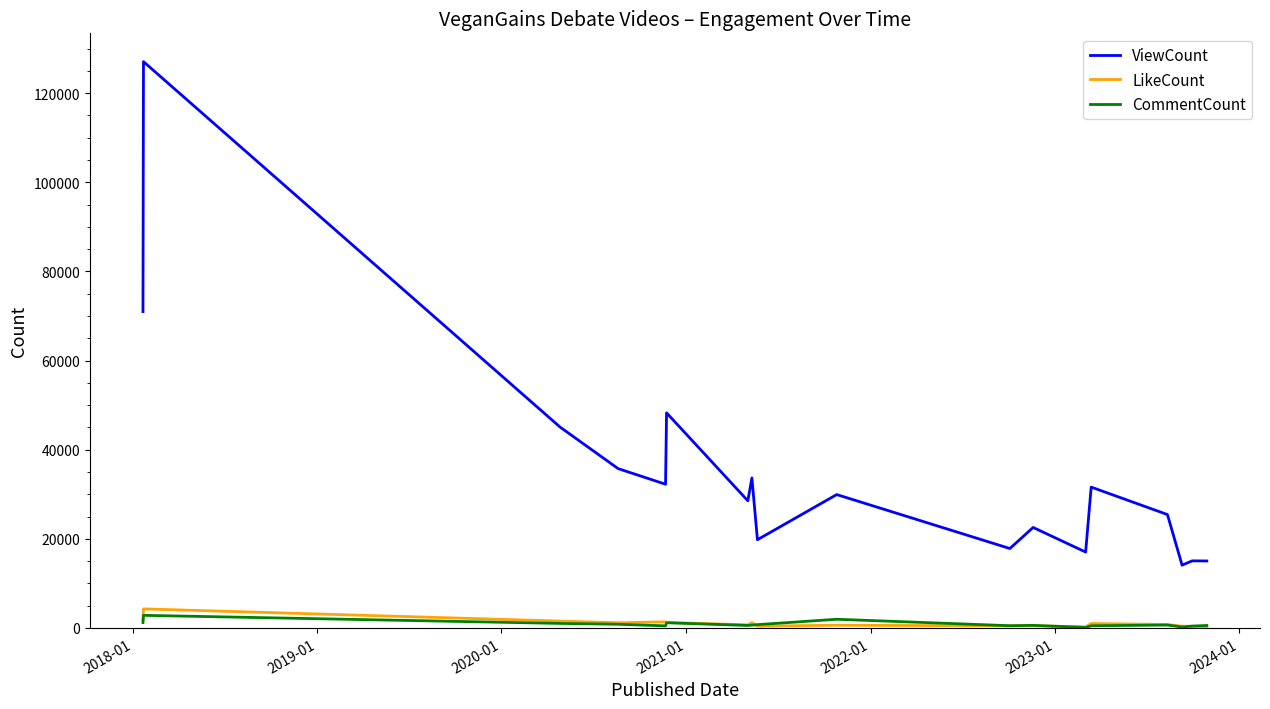

True or false: ViewCount and CommentCount cross at least once.

False